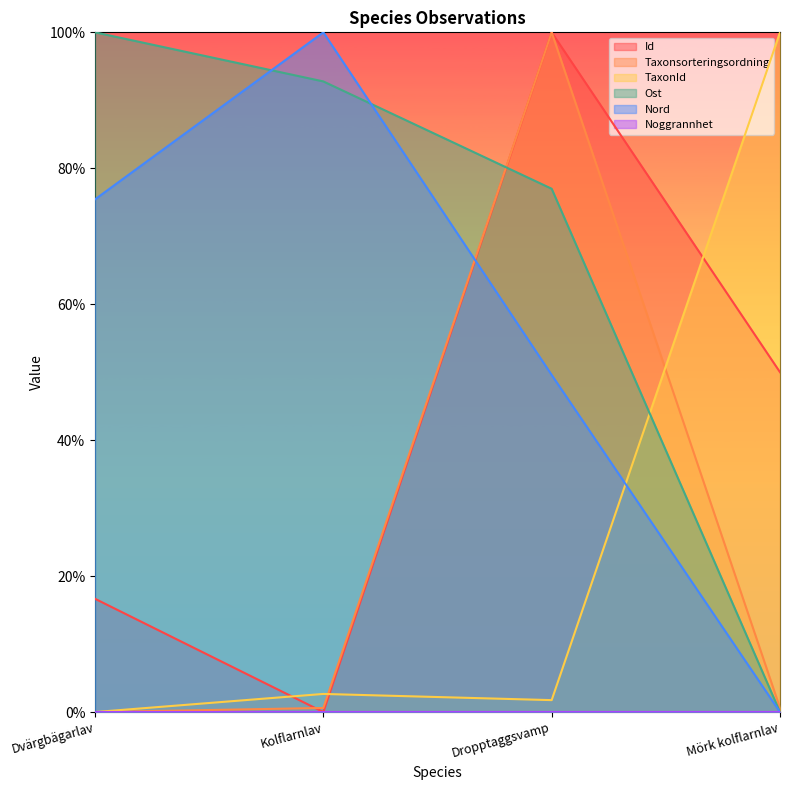

Reading left to right, what are all the values shown in this chart?

Id: 0.2	0.0	1.0	0.5
Taxonsorteringsordning: 0.0	0.0	1.0	0.0
TaxonId: 0.0	0.0	0.0	1.0
Ost: 1.0	0.9	0.8	0.0
Nord: 0.8	1.0	0.5	0.0